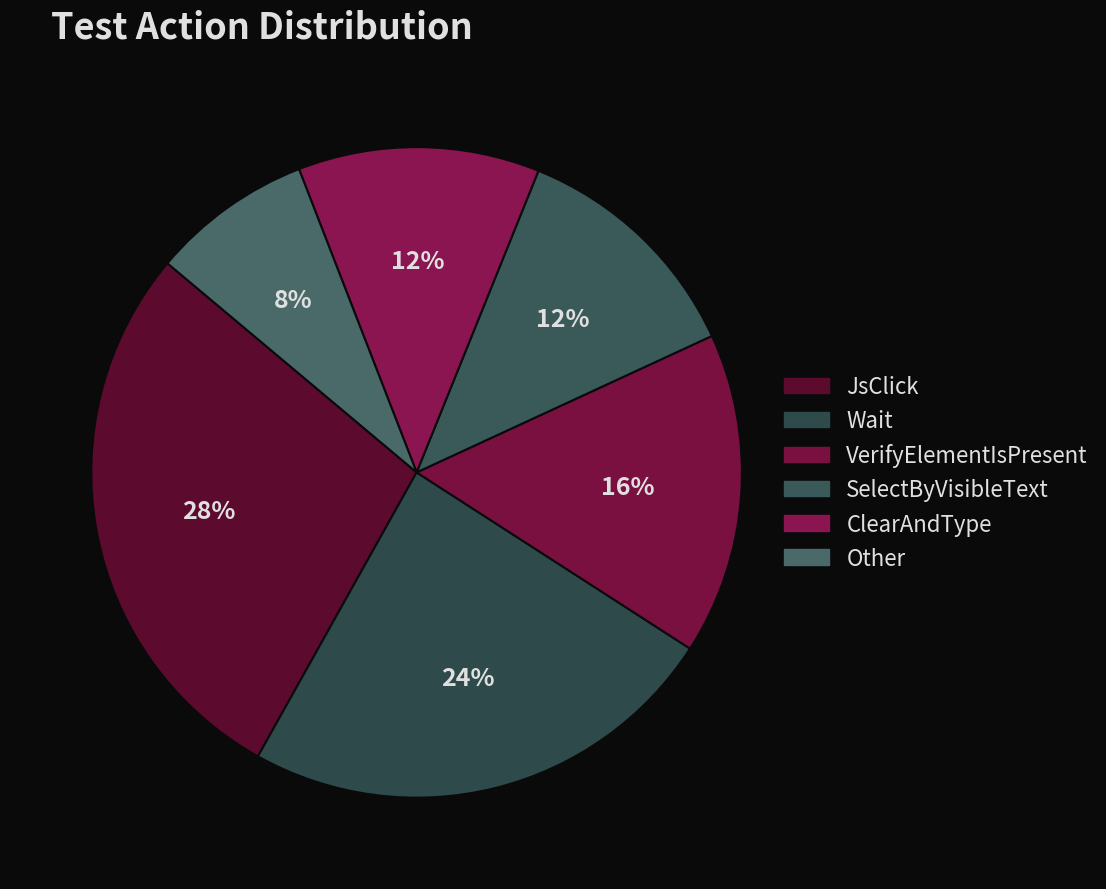

What percentage is NOT represented by VerifyElementIsPresent?

84.0%